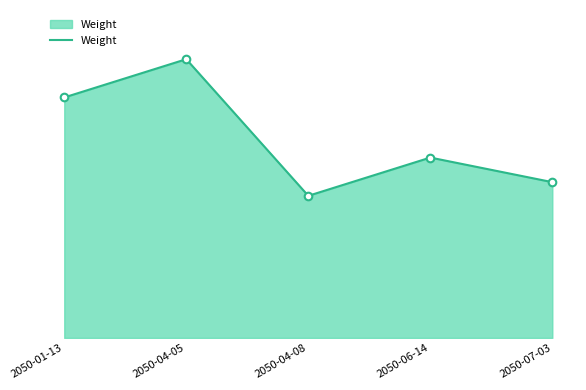

Approximately how many times larger is the value at 2050-04-08 compared to 2050-07-03?

0.9